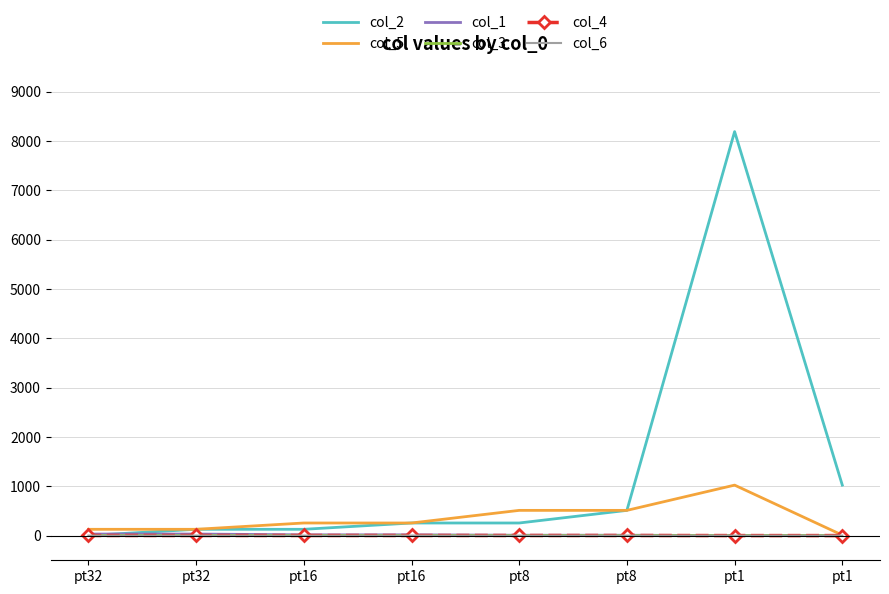

Between pt32 and pt16, which is larger?

pt32